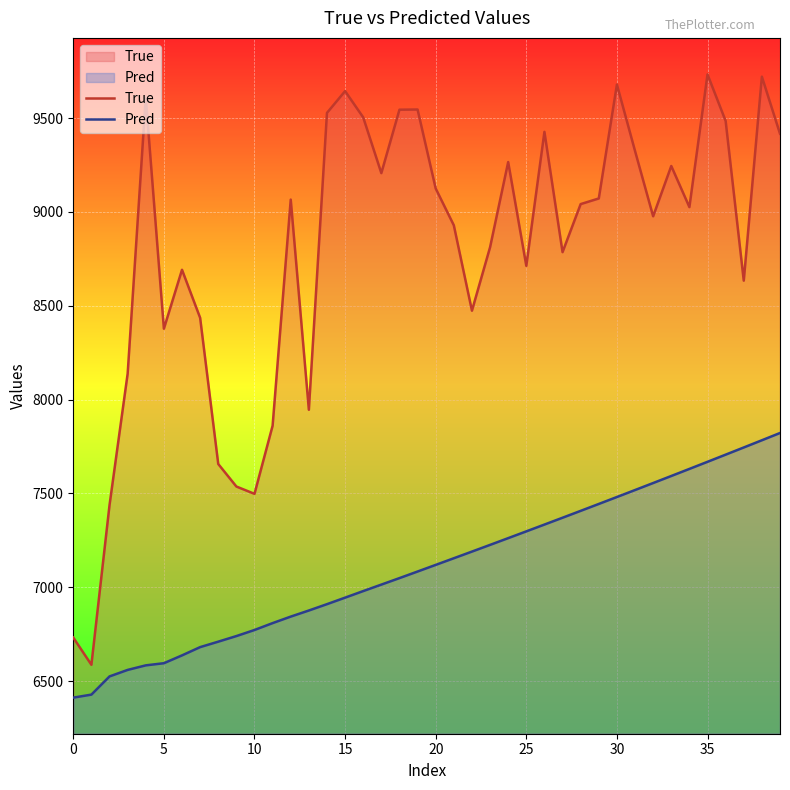

What is the total value across all series at 29?

16516.1